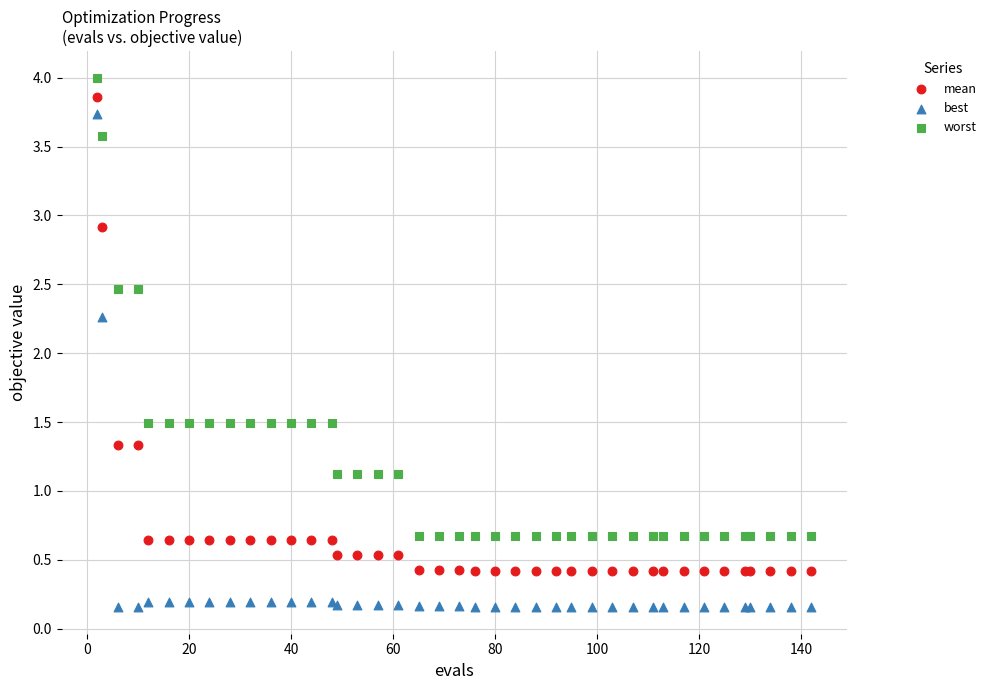

Which series contains the highest Y value?

worst